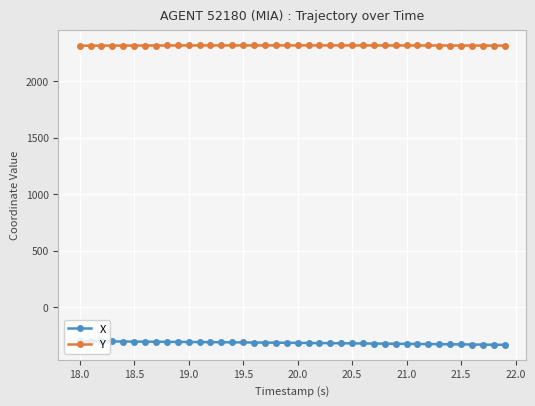

What is the maximum value for Y?

2318.6